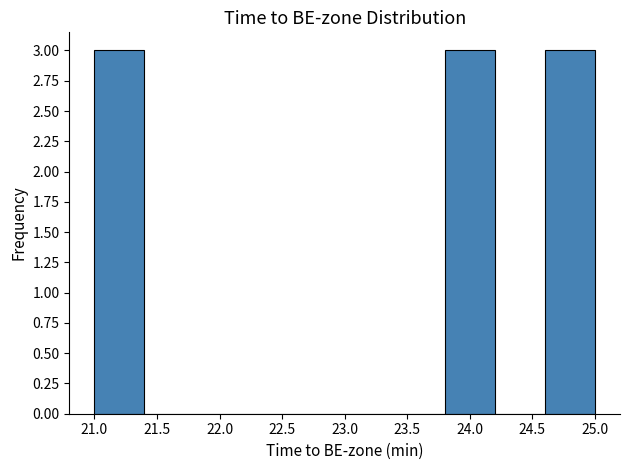

What is the height of the bar covering 21.0 to 21.4 on the x-axis? The values are not printed on the chart, so give them approximately, as read against the axis.

3